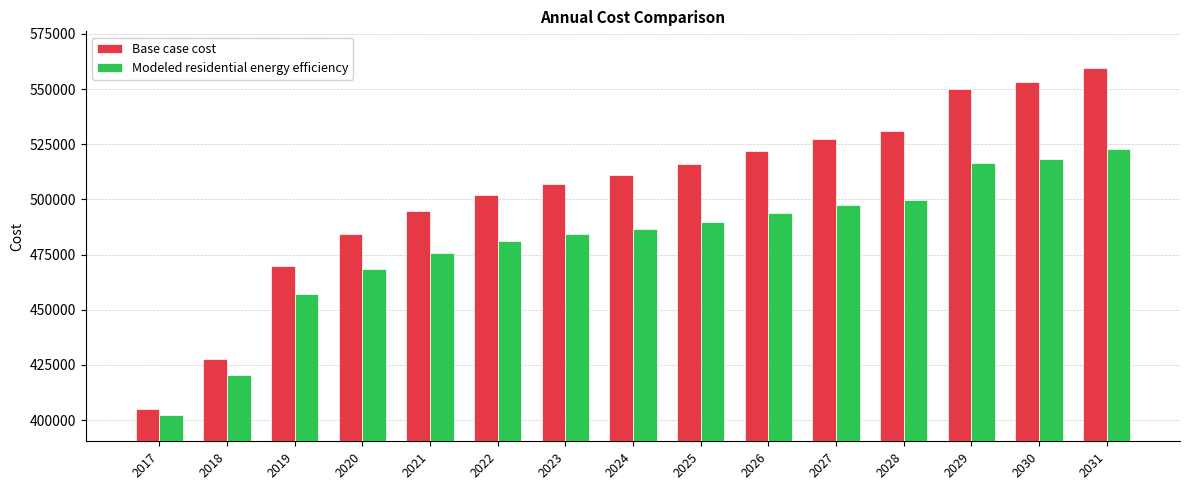

Reading left to right, extract all data points from this chart.

Base case cost: 2017=404824.2	2018=427600.2	2019=469894.4	2020=484556.8	2021=494553.8	2022=501885.0	2023=507216.8	2024=511215.6	2025=515880.9	2026=521879.2	2027=527210.9	2028=531209.7	2029=549855.2	2030=553266.2	2031=559406.0
Modeled residential energy efficiency: 2017=402463.5	2018=420643.5	2019=457137.4	2020=468497.0	2021=475884.2	2022=481013.1	2023=484454.6	2024=486779.4	2025=489701.7	2026=493792.4	2027=497336.2	2028=499761.0	2029=516571.2	2030=518549.6	2031=522899.6